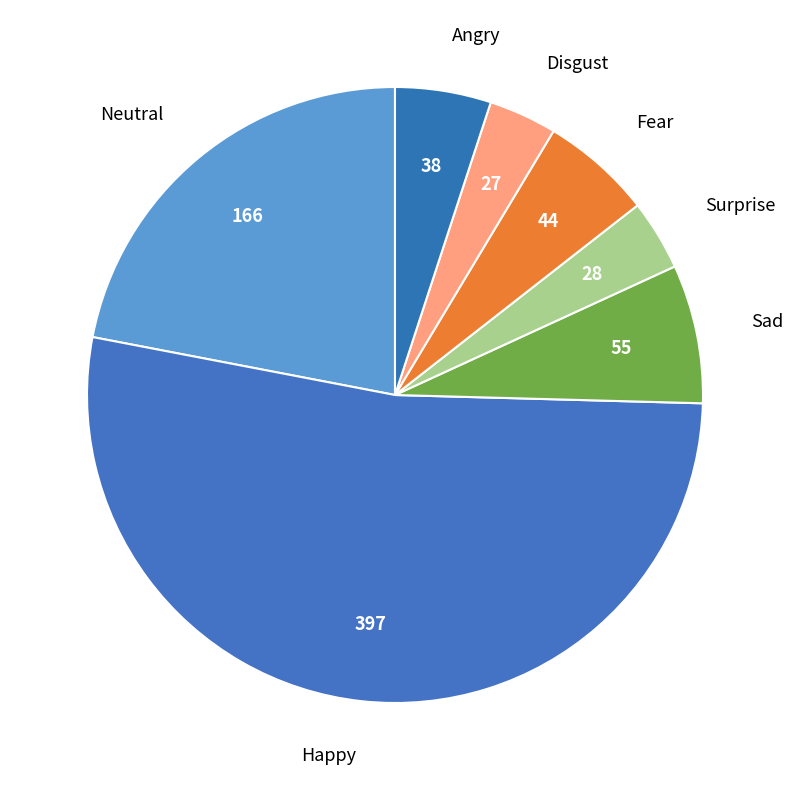

Approximately how many times larger is the value at Sad compared to Surprise?

2.0